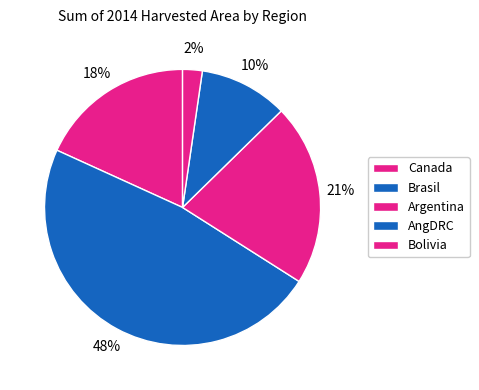

How many slices are in this pie chart?

5